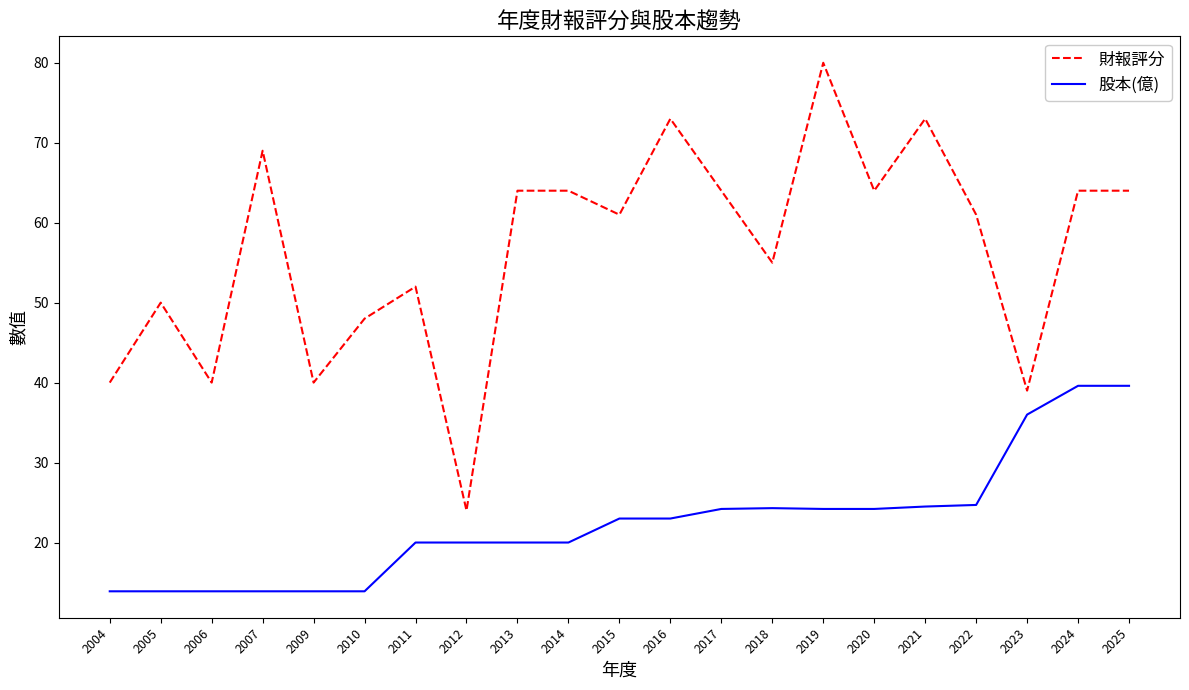

What is the sum of the 財報評分 values at 2005 and 2009?

90.0